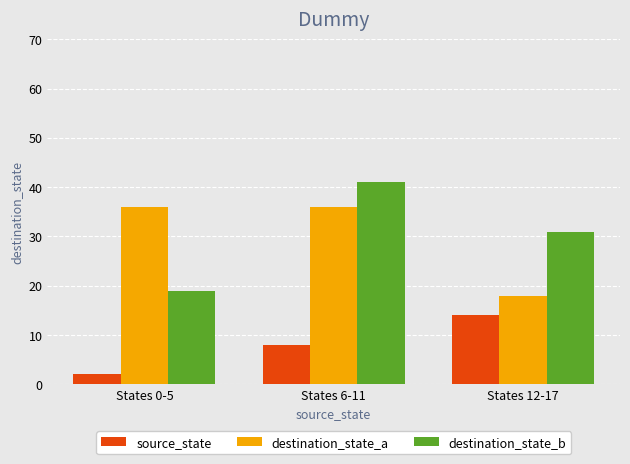

Read the destination_state_b value at States 6-11.

41